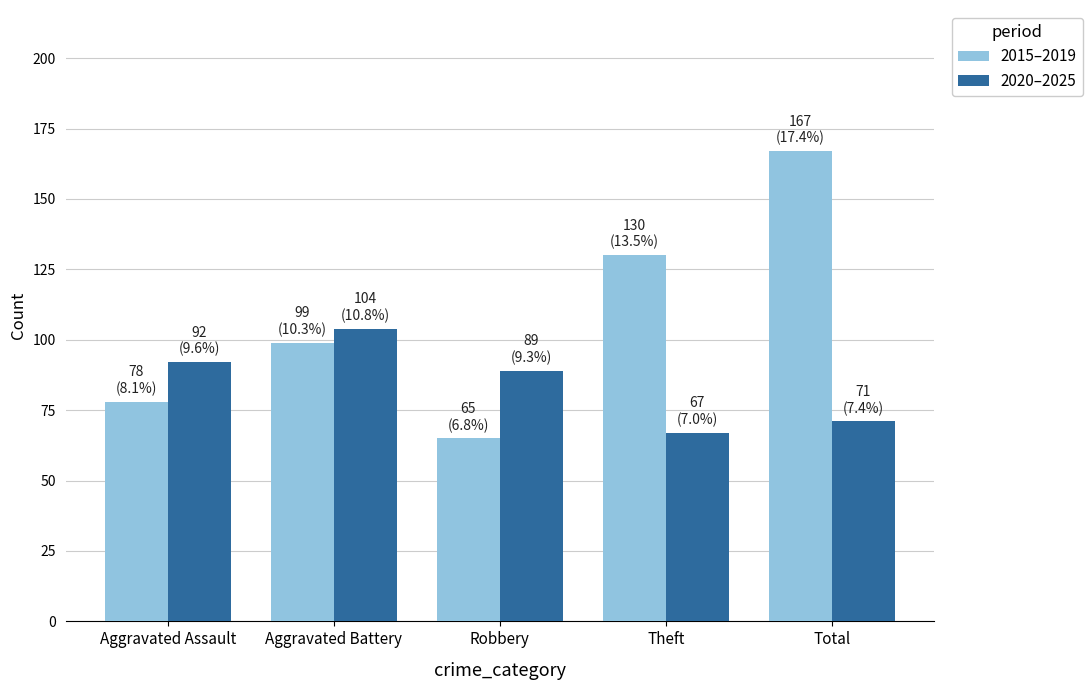

What is the difference between the highest and lowest values at Total?

96